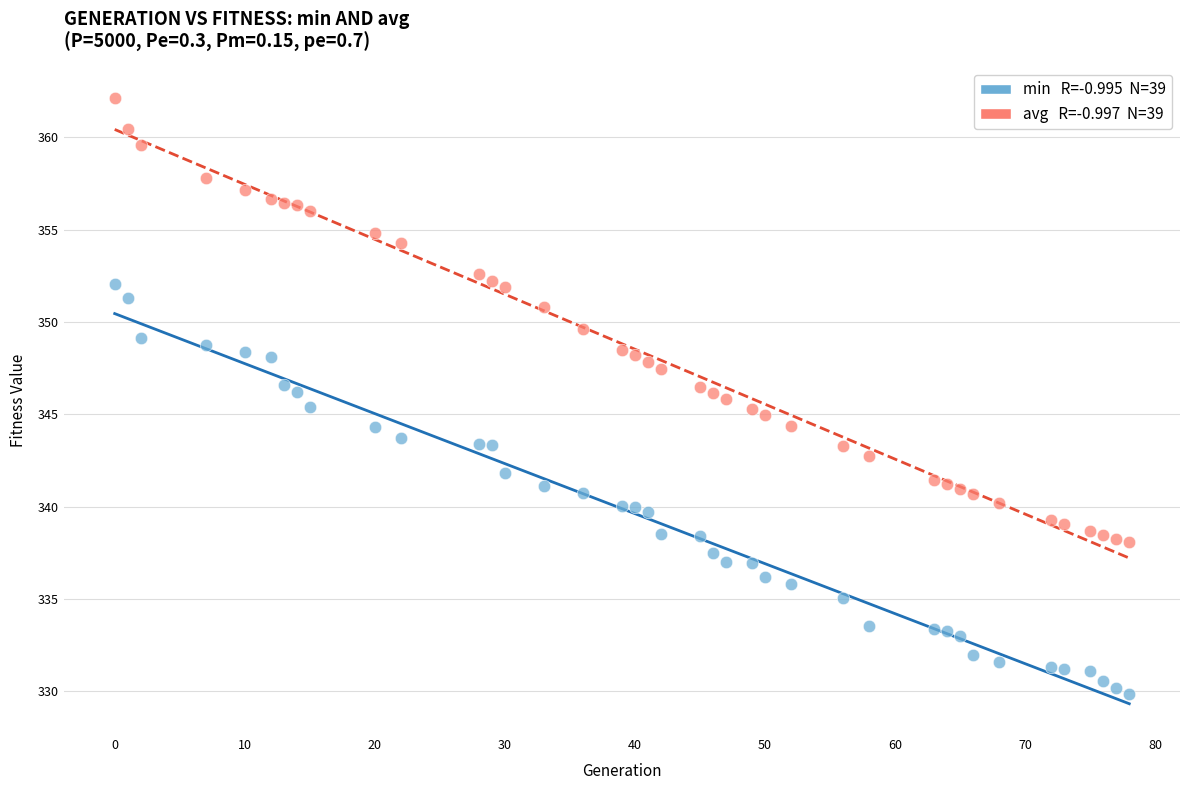

Across all data points, what is the range of Y values (max minus min)?

32.3